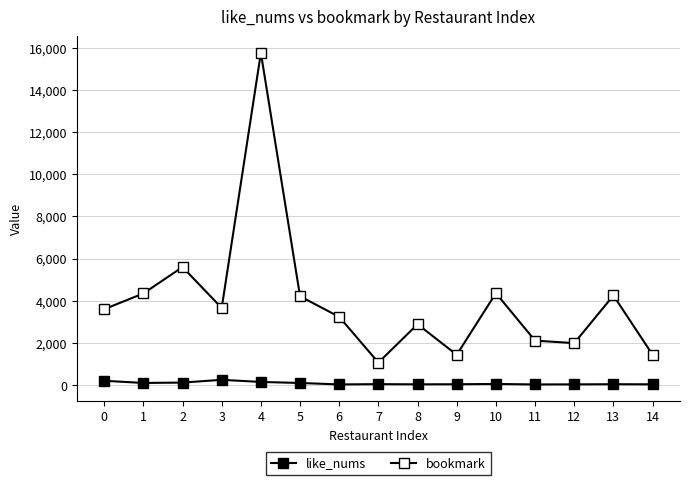

Which category has the highest value in the bookmark series?

4